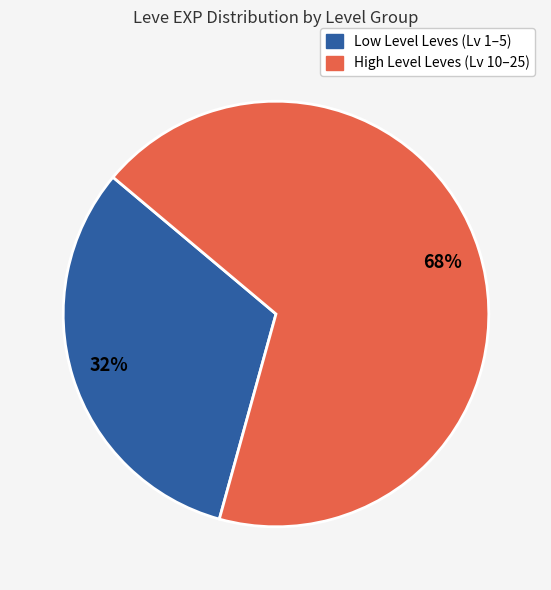

Is there a majority slice in this chart?

Yes